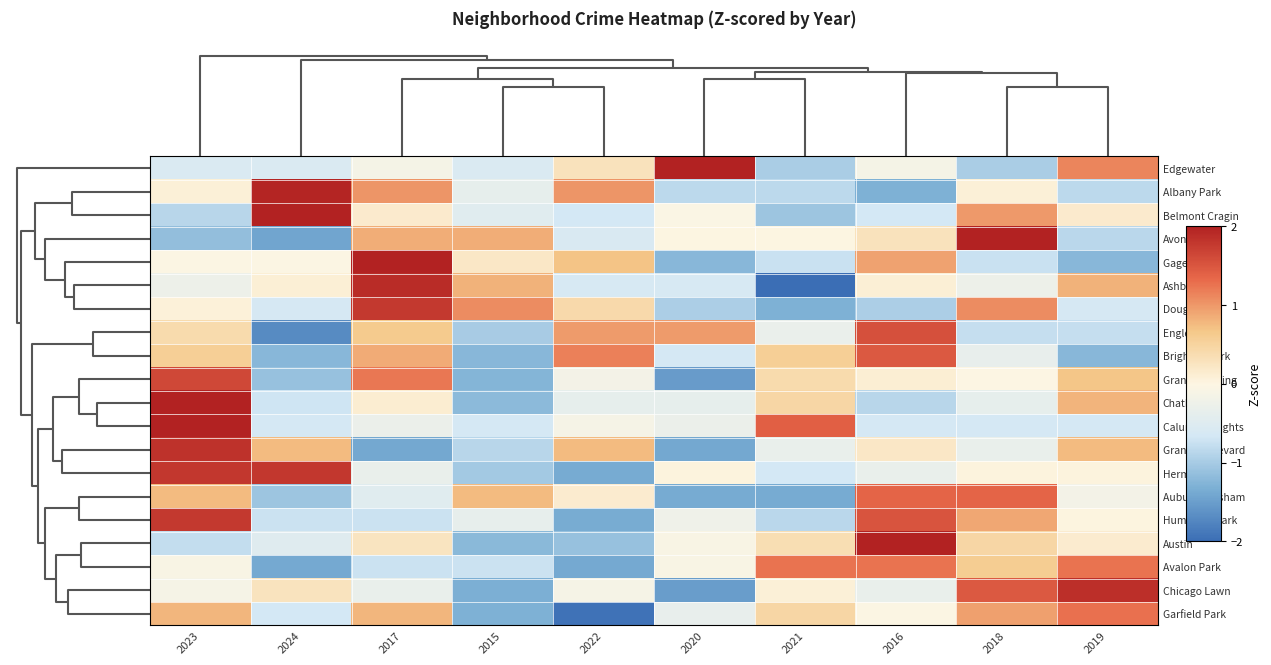

Reading left to right, what are all the values shown in this chart?

row_0: -0.5	-0.5	-0.1	-0.5	0.3	2.4	-1.0	-0.1	-1.0	1.1
row_1: 0.1	2.0	1.0	-0.4	1.0	-0.8	-0.8	-1.3	0.1	-0.8
row_2: -0.9	2.4	0.2	-0.5	-0.7	-0.0	-1.1	-0.7	1.0	0.2
row_3: -1.1	-1.4	0.9	0.9	-0.6	0.0	0.0	0.3	2.0	-0.9
row_4: -0.0	-0.0	2.1	0.2	0.7	-1.2	-0.7	0.9	-0.7	-1.2
row_5: -0.3	0.1	1.9	0.8	-0.6	-0.6	-2.0	0.1	-0.3	0.8
row_6: 0.1	-0.6	1.8	1.1	0.4	-1.0	-1.3	-1.0	1.1	-0.6
row_7: 0.4	-1.7	0.6	-1.0	1.0	1.0	-0.3	1.6	-0.8	-0.8
row_8: 0.6	-1.2	0.9	-1.2	1.2	-0.6	0.6	1.5	-0.3	-1.2
row_9: 1.6	-1.1	1.2	-1.3	-0.2	-1.5	0.4	0.1	-0.0	0.7
row_10: 2.5	-0.7	0.1	-1.2	-0.4	-0.4	0.5	-0.9	-0.4	0.8
row_11: 2.4	-0.6	-0.3	-0.6	-0.1	-0.3	1.4	-0.6	-0.6	-0.6
row_12: 1.8	0.8	-1.4	-0.9	0.8	-1.4	-0.3	0.2	-0.3	0.8
row_13: 1.8	1.8	-0.3	-1.0	-1.4	0.0	-0.7	-0.3	0.0	0.0
row_14: 0.8	-1.1	-0.5	0.8	0.2	-1.4	-1.4	1.4	1.4	-0.2
row_15: 1.8	-0.7	-0.7	-0.3	-1.3	-0.2	-0.8	1.5	0.9	0.0
row_16: -0.8	-0.5	0.3	-1.2	-1.1	-0.1	0.4	2.4	0.5	0.1
row_17: -0.1	-1.4	-0.7	-0.7	-1.4	-0.1	1.3	1.3	0.6	1.3
row_18: -0.1	0.3	-0.3	-1.3	-0.1	-1.5	0.1	-0.3	1.5	1.9
row_19: 0.8	-0.7	0.8	-1.3	-1.9	-0.3	0.5	-0.0	0.9	1.3